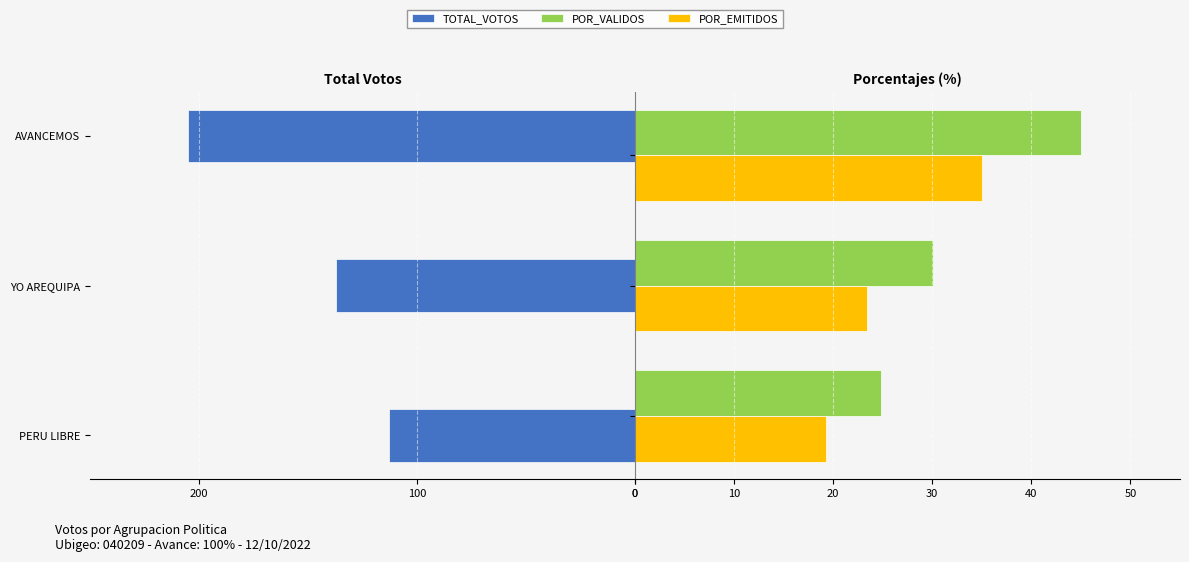

What is the sum of the POR_VALIDOS values at 0 and 200?

69.9